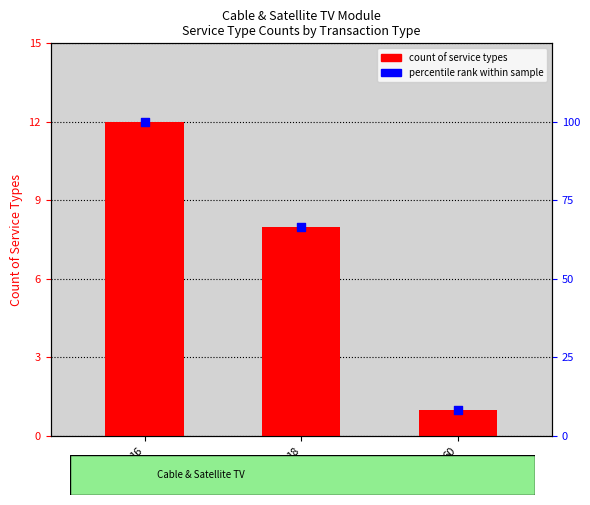

Which series contains the highest Y value?

percentile rank